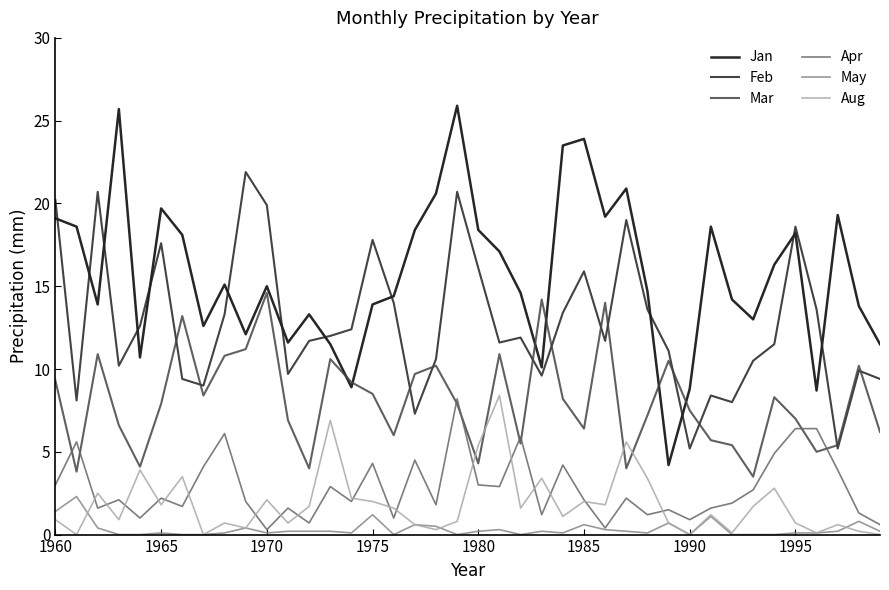

True or false: Apr and Feb intersect in this chart.

False